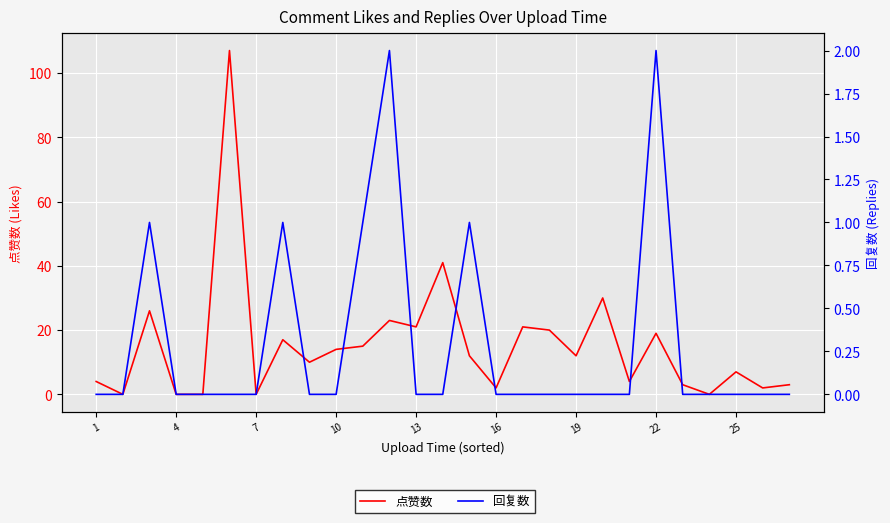

List the series in order of their overall mean, highest first.

点赞数, 回复数